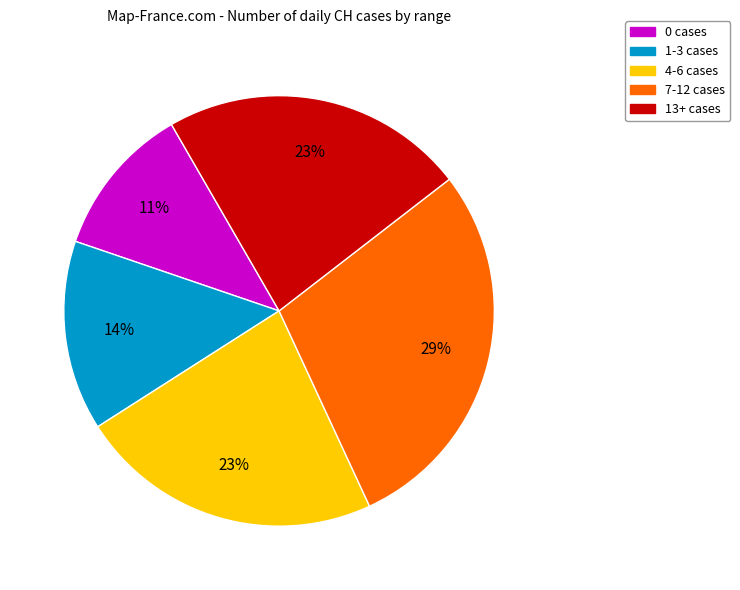

What is the smallest slice in the pie chart?

0 cases